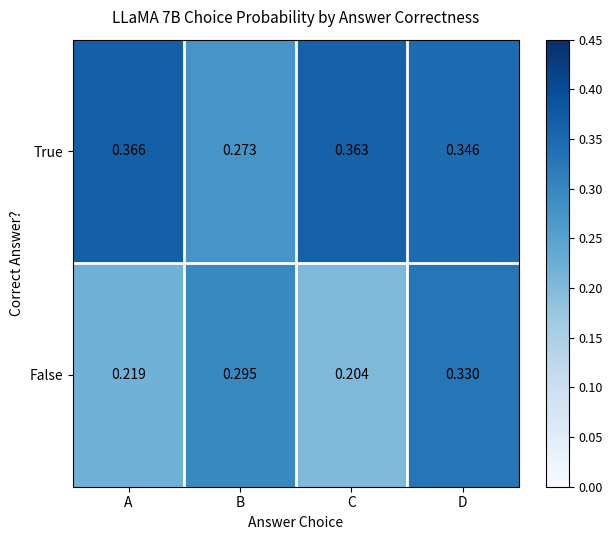

Rank the categories by True value from highest to lowest.

A, C, D, B